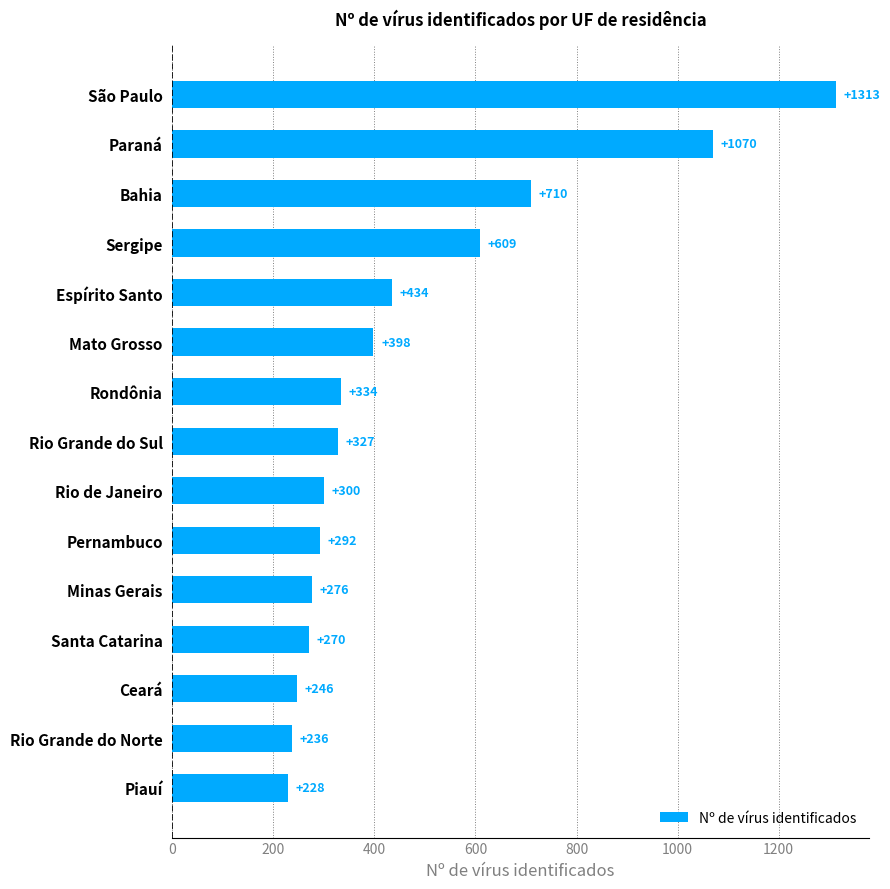

The value at Espírito Santo is 700. True or false?

False